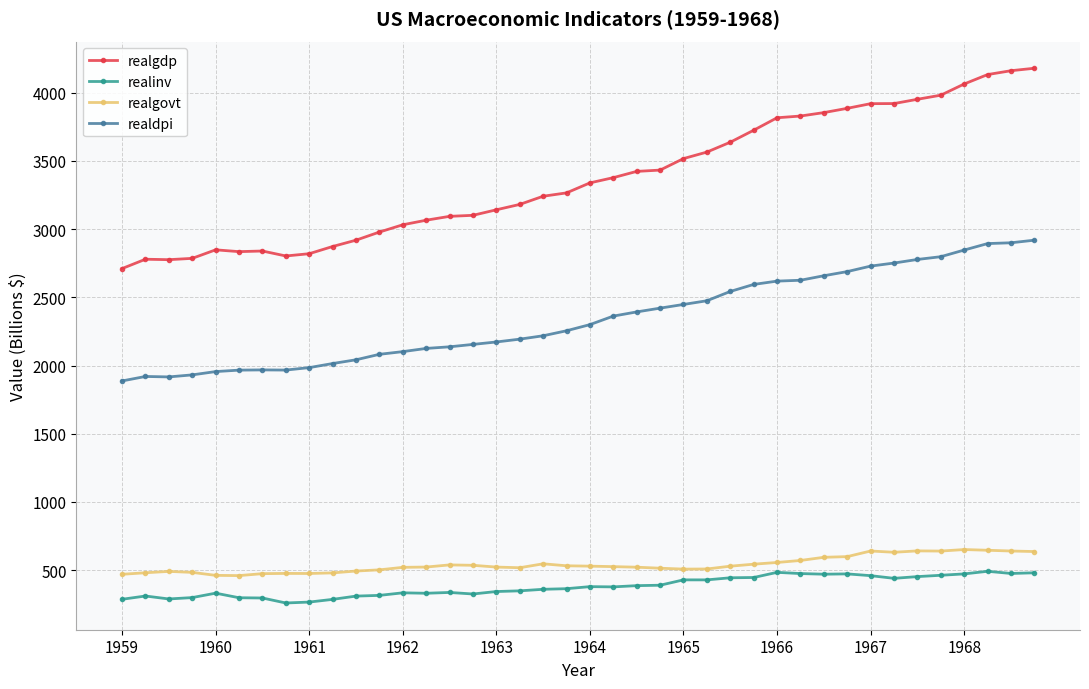

At how many categories does at least one series exceed 1504?

40